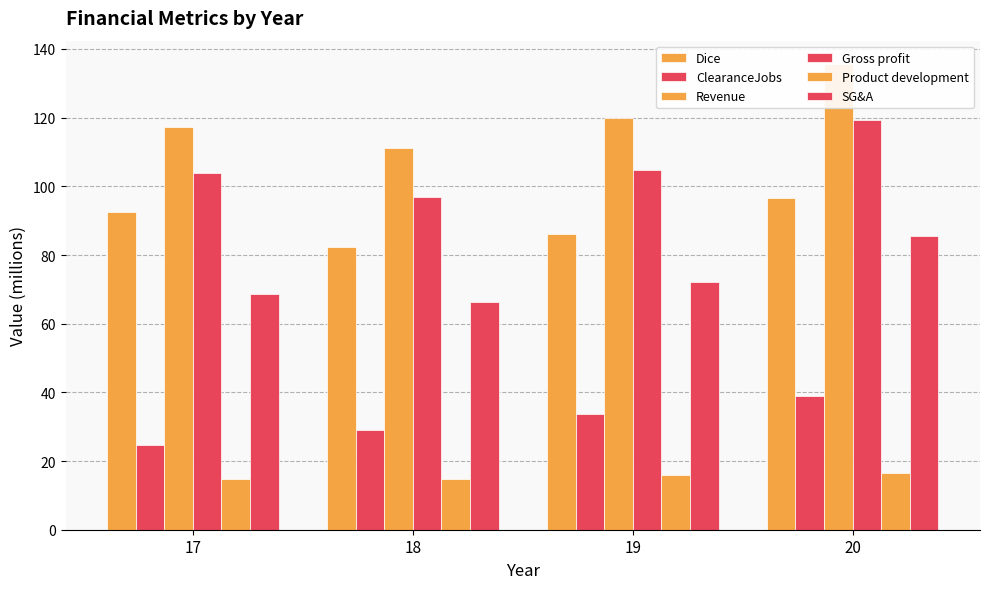

Does the chart contain any negative values?

No